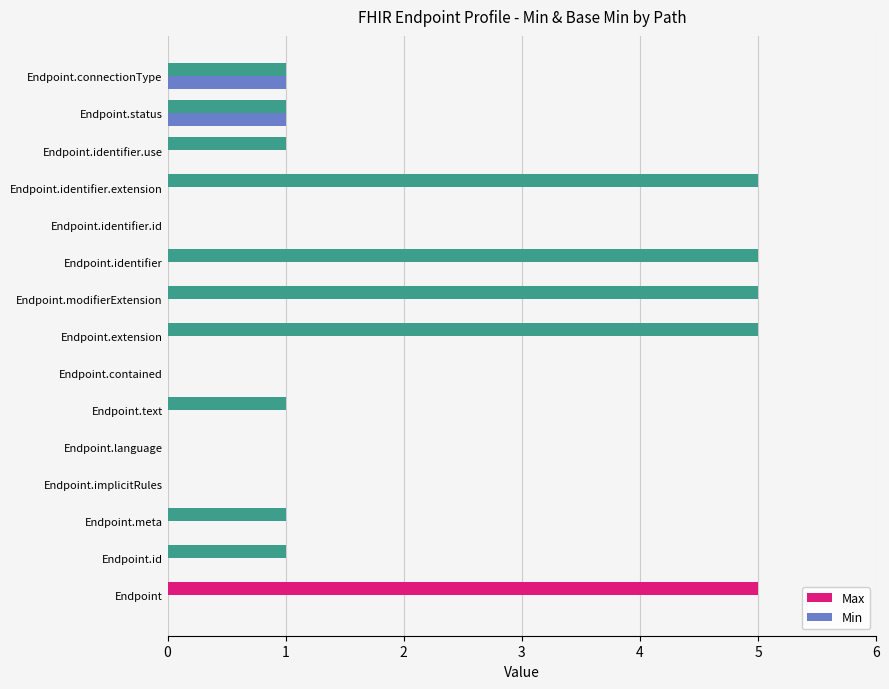

What is the sum of all Max values?

31